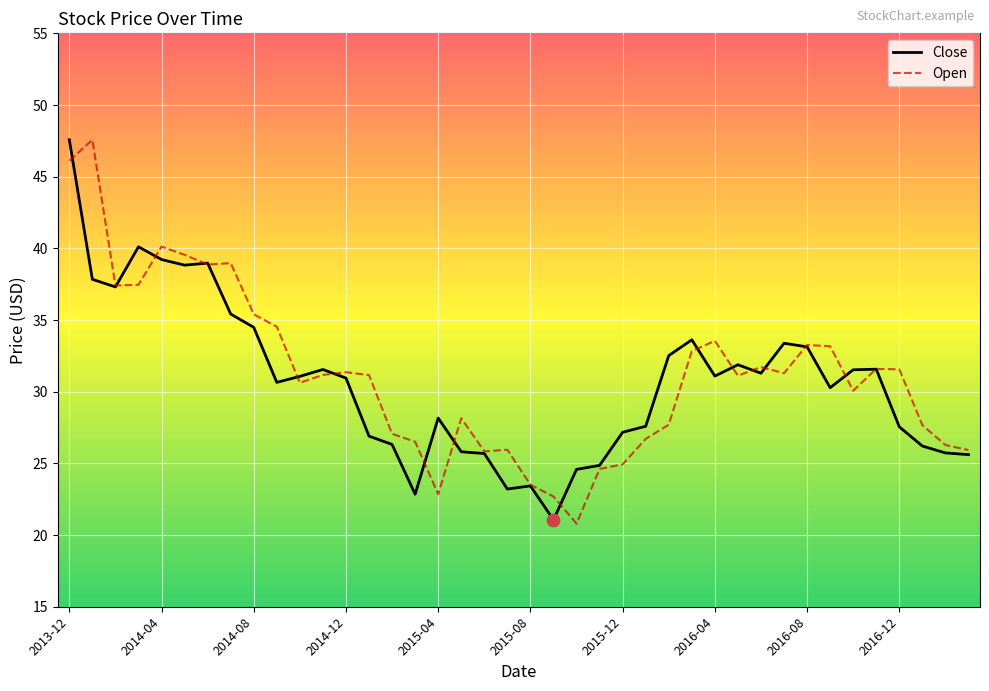

What are all the series names shown in the legend?

Close, Open